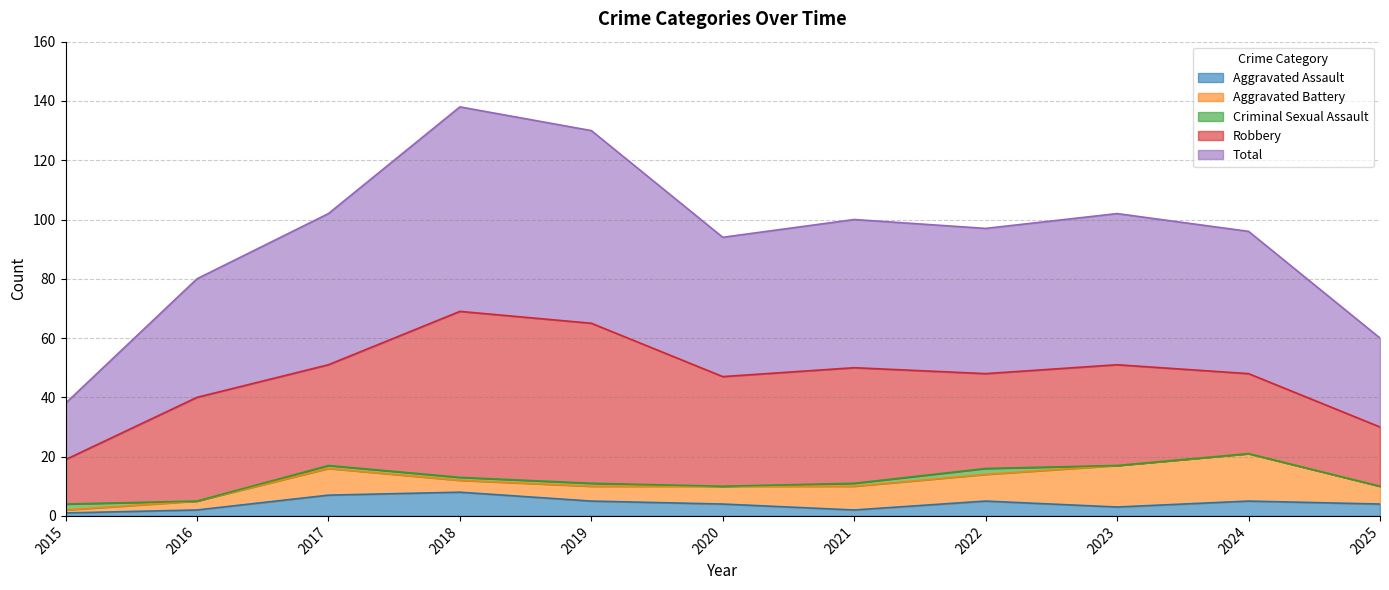

What is the difference between the highest and lowest values at 2024?

48